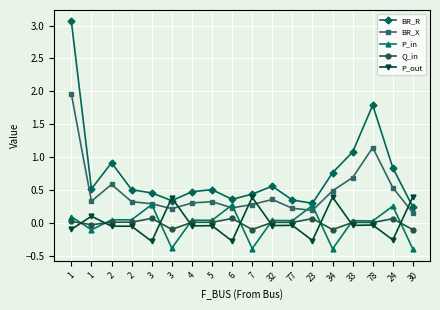

Which series ends up on top after the final intersection of Q_in and P_in?

Q_in